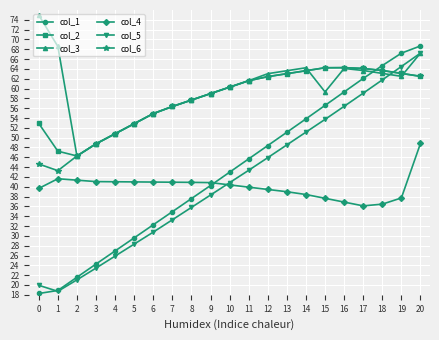

Does the chart have visible grid lines?

Yes